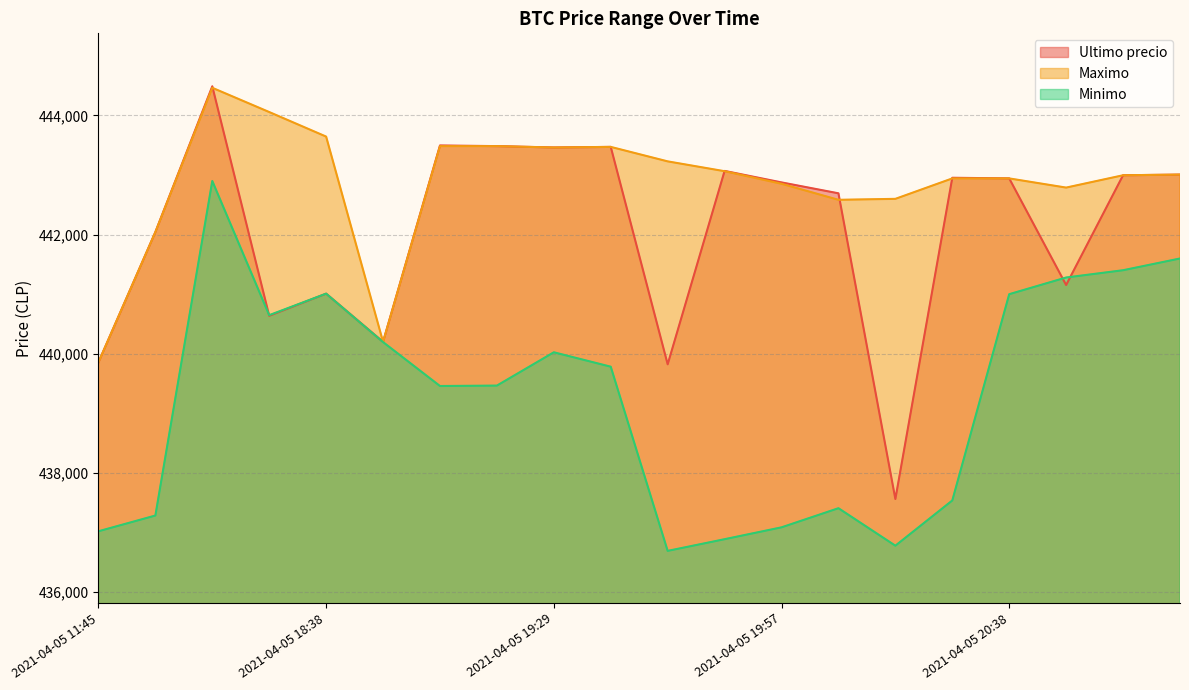

Is it true that Ultimo precio equals 109096 at 2021-04-05 20:05?

False